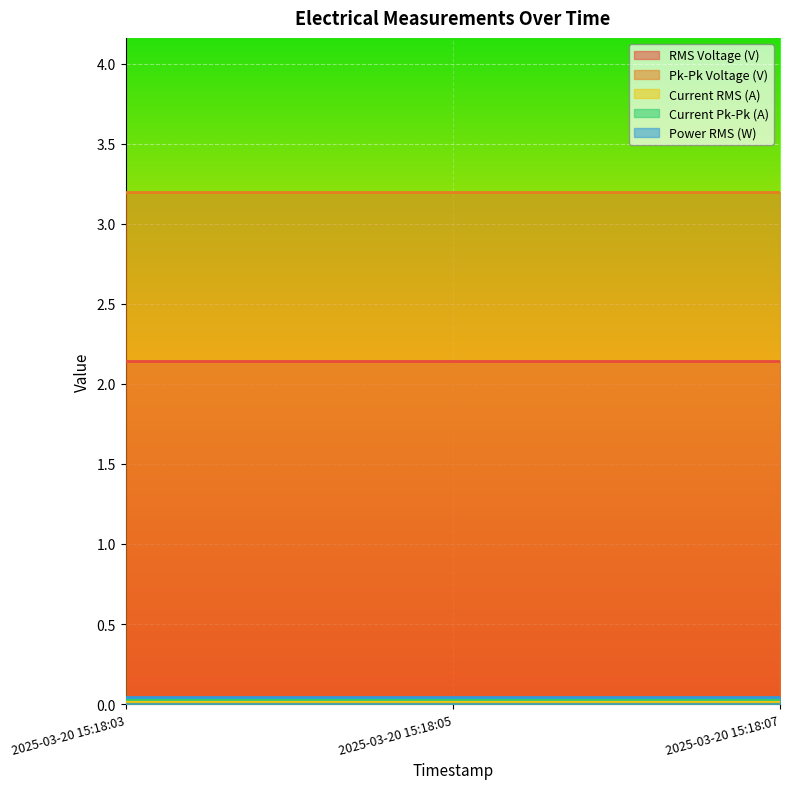

Reading left to right, extract all data points from this chart.

RMS Voltage (V): 2025-03-20 15:18:03=2.1	2025-03-20 15:18:05=2.1	2025-03-20 15:18:07=2.1
Pk-Pk Voltage (V): 2025-03-20 15:18:03=3.2	2025-03-20 15:18:05=3.2	2025-03-20 15:18:07=3.2
Current RMS (A): 2025-03-20 15:18:03=0.0	2025-03-20 15:18:05=0.0	2025-03-20 15:18:07=0.0
Current Pk-Pk (A): 2025-03-20 15:18:03=0.0	2025-03-20 15:18:05=0.0	2025-03-20 15:18:07=0.0
Power RMS (W): 2025-03-20 15:18:03=0.0	2025-03-20 15:18:05=0.0	2025-03-20 15:18:07=0.0